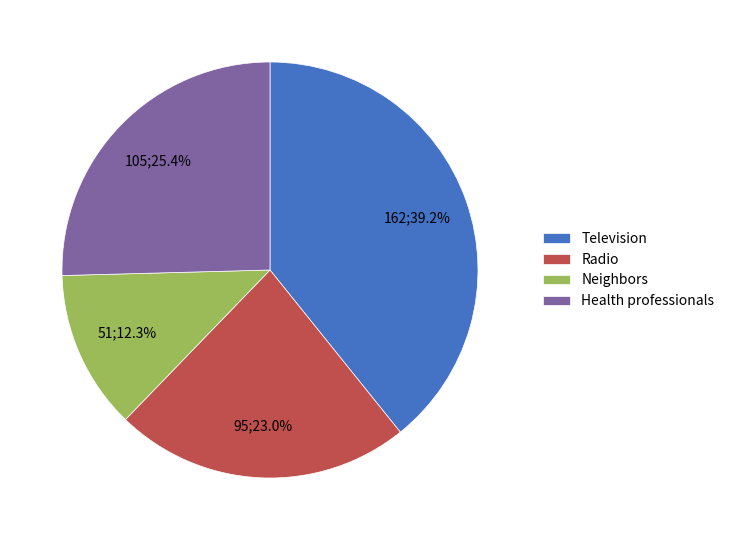

Which has a higher value, Health professionals or Television?

Television